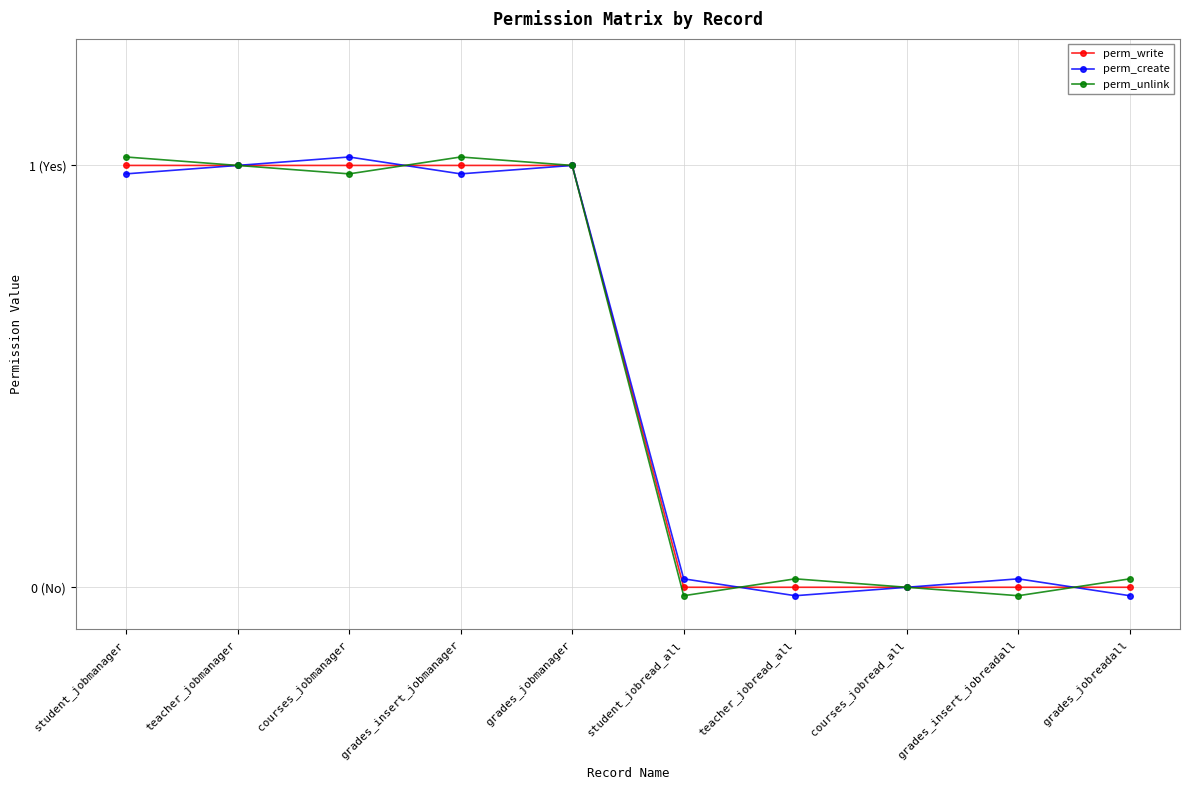

At student_jobread_all, list the series in order from largest to smallest.

perm_create, perm_write, perm_unlink